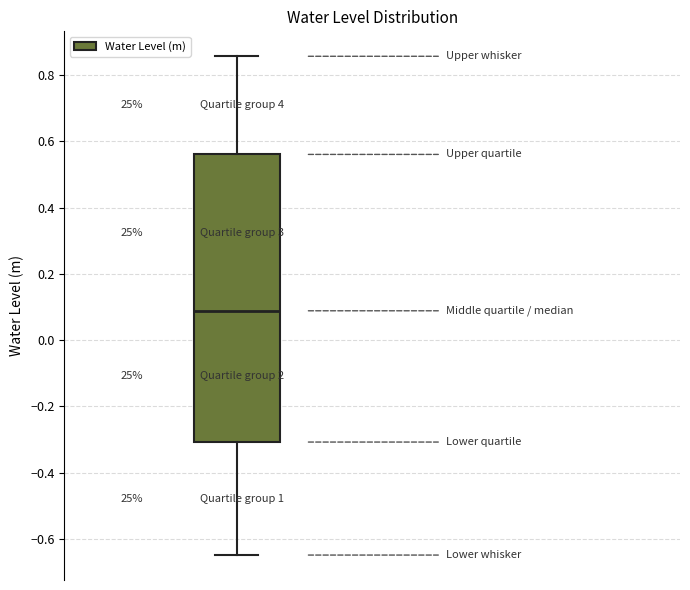

Read this box plot against the y-axis: the position of the median line, the range covered by the box, and the ends of both whiskers. The values are not printed on the chart, so give them approximately, as read against the axis.

median 0.08, box -0.30 to 0.56, whiskers -0.64 to 0.86